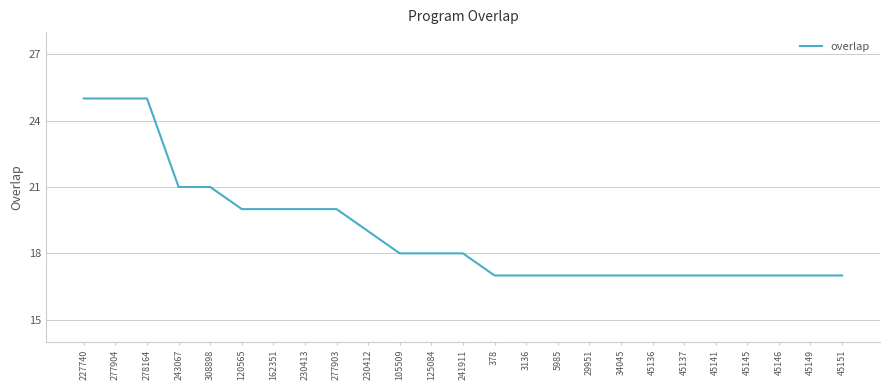

Is it true that the value at 230413 is 11?

False